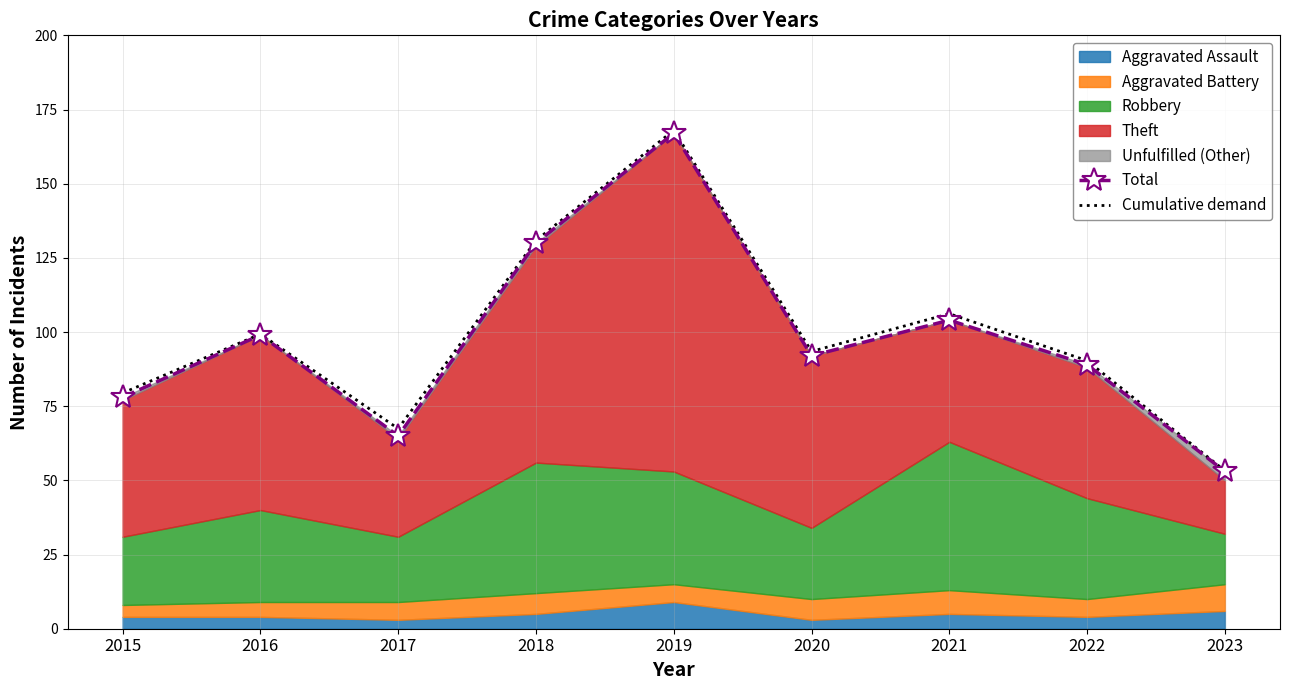

What is the value of the Cumulative demand point at the 3rd from the left?

67.4